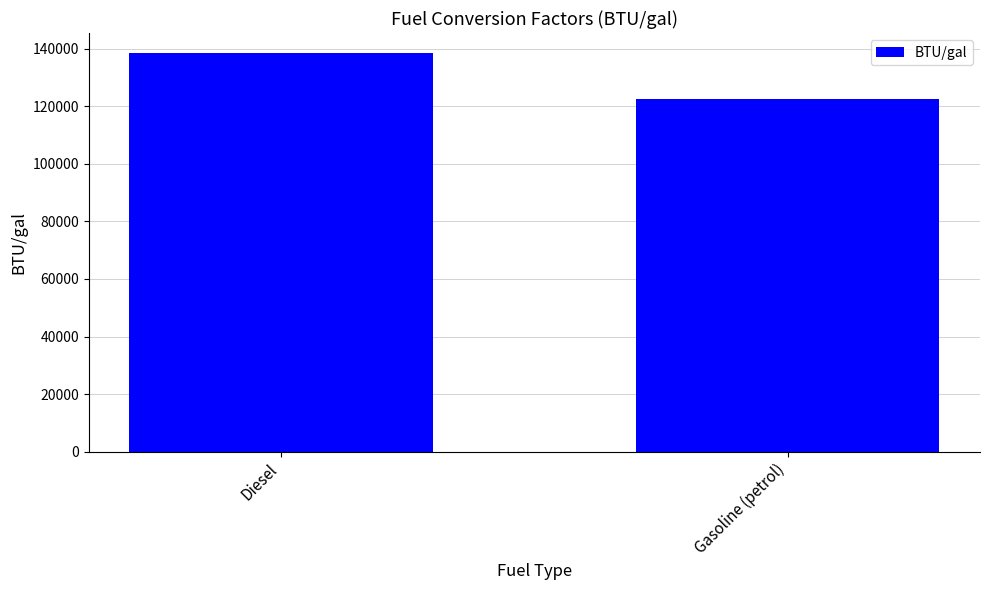

Reading left to right, list all the values displayed in this chart.

138490	122364